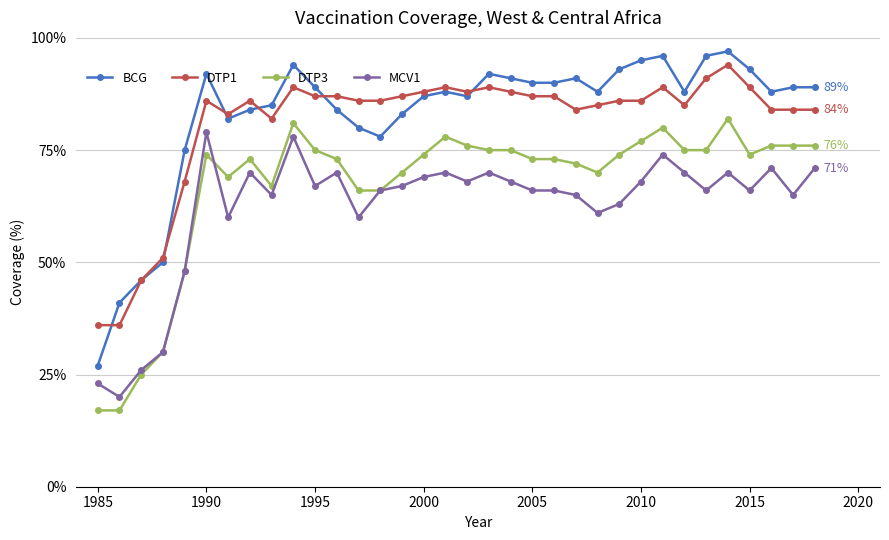

What is the lowest value of the DTP3 series?

17